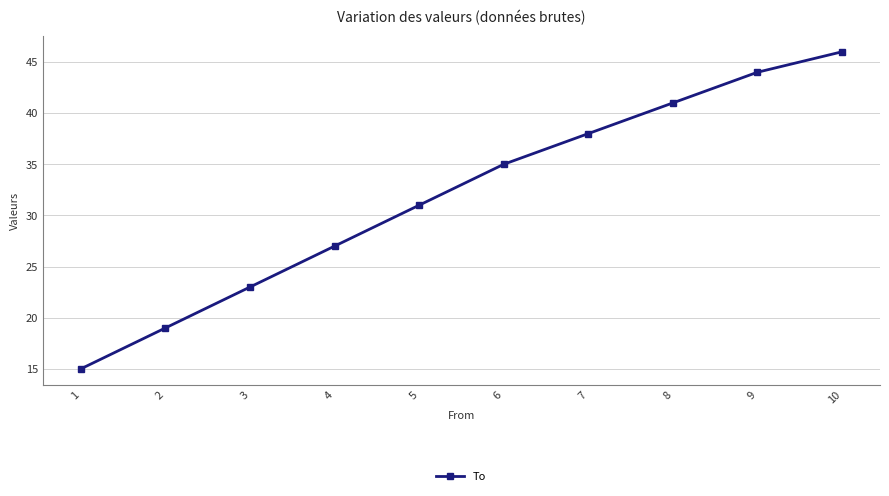

Is it true that the value at 10 is 78?

False